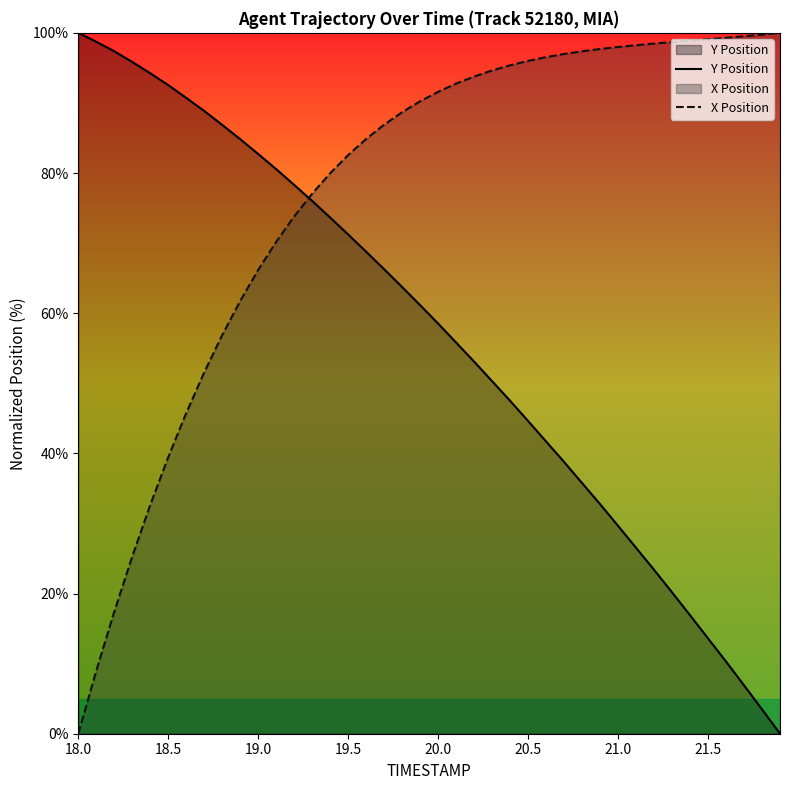

List the series in order of their overall mean, highest first.

X Position, Y Position